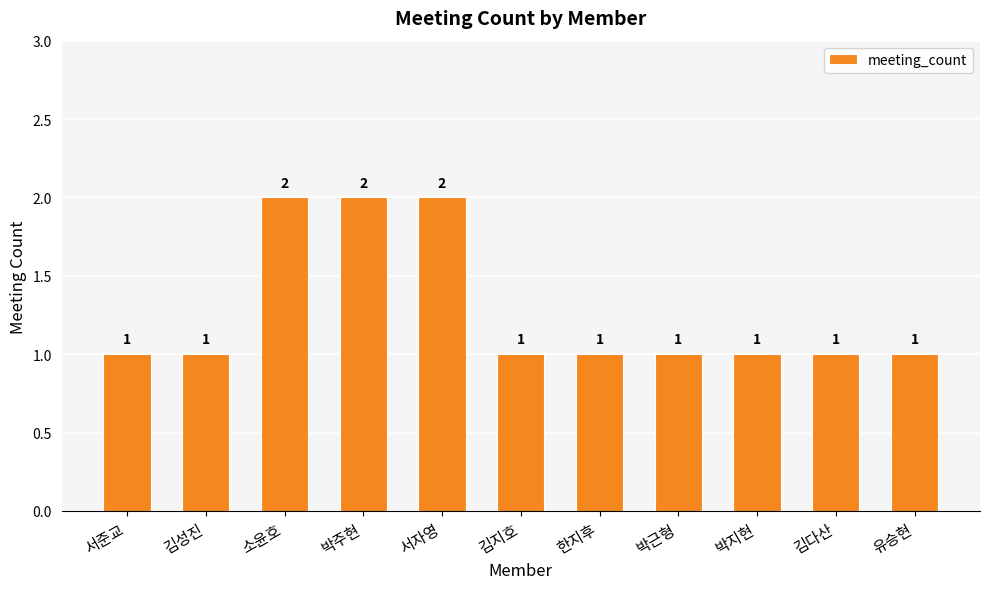

What is the label of the 5th bar from the right?

한지후